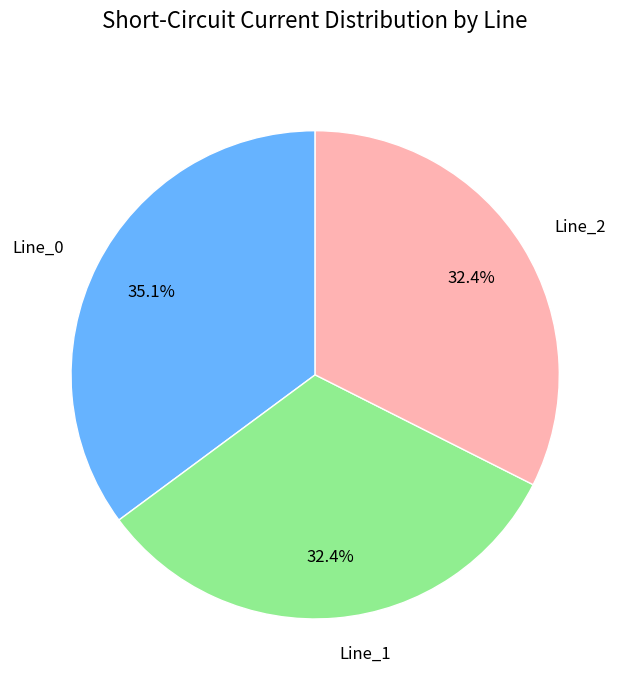

What is the total percentage of Line_1 and Line_0?

67.6%